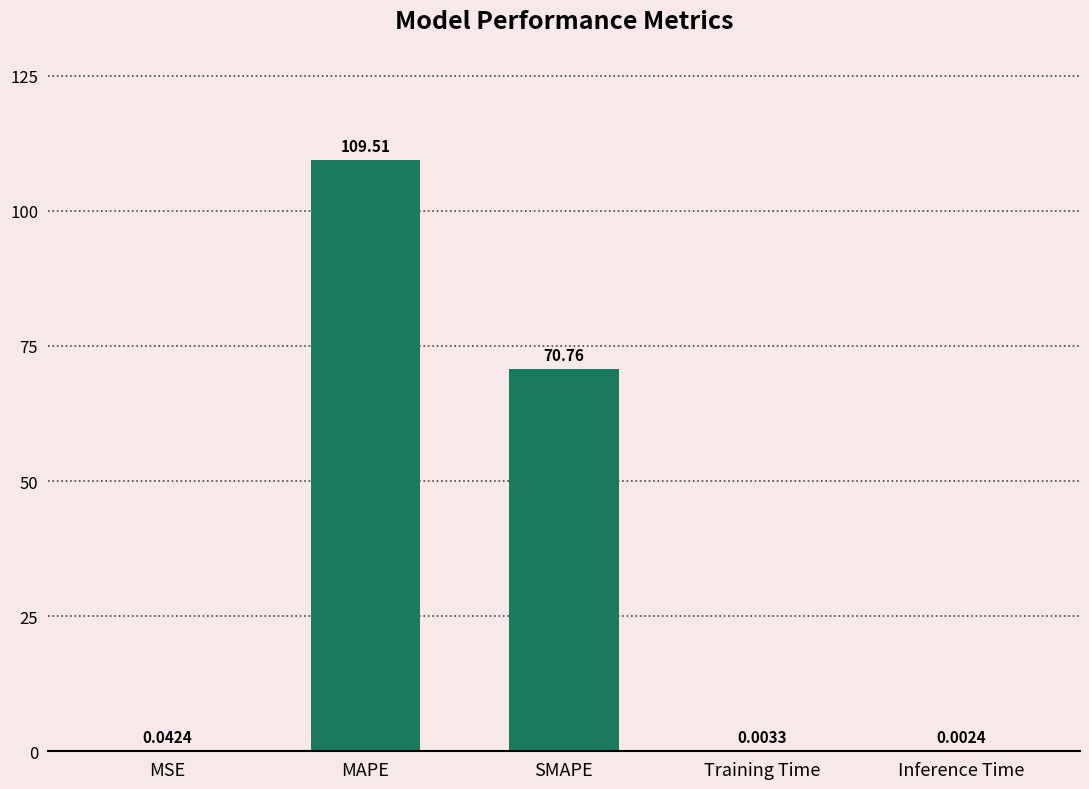

At which category does the chart reach its peak across all series?

MAPE